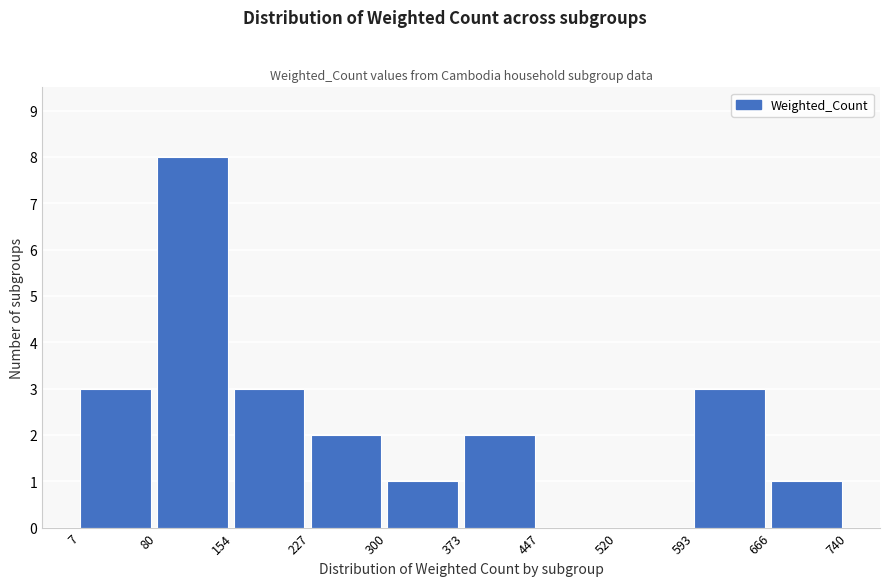

What is the height of the bar covering 666 to 740 on the x-axis? The values are not printed on the chart, so give them approximately, as read against the axis.

1